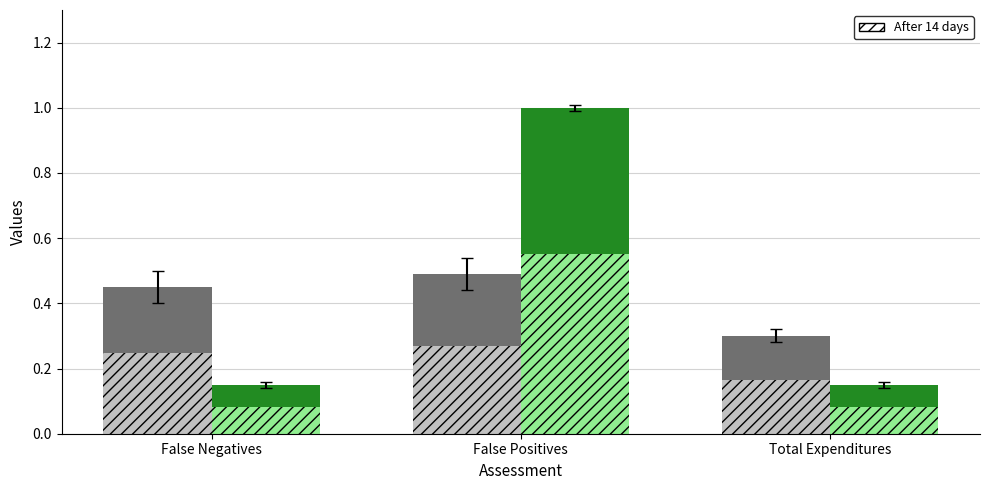

Reading left to right, transcribe all the data shown in this chart.

Settles: False Negatives=0.5	False Positives=0.5	Total Expenditures=0.3
D Doesn't Answer: False Negatives=0.1	False Positives=1.0	Total Expenditures=0.1